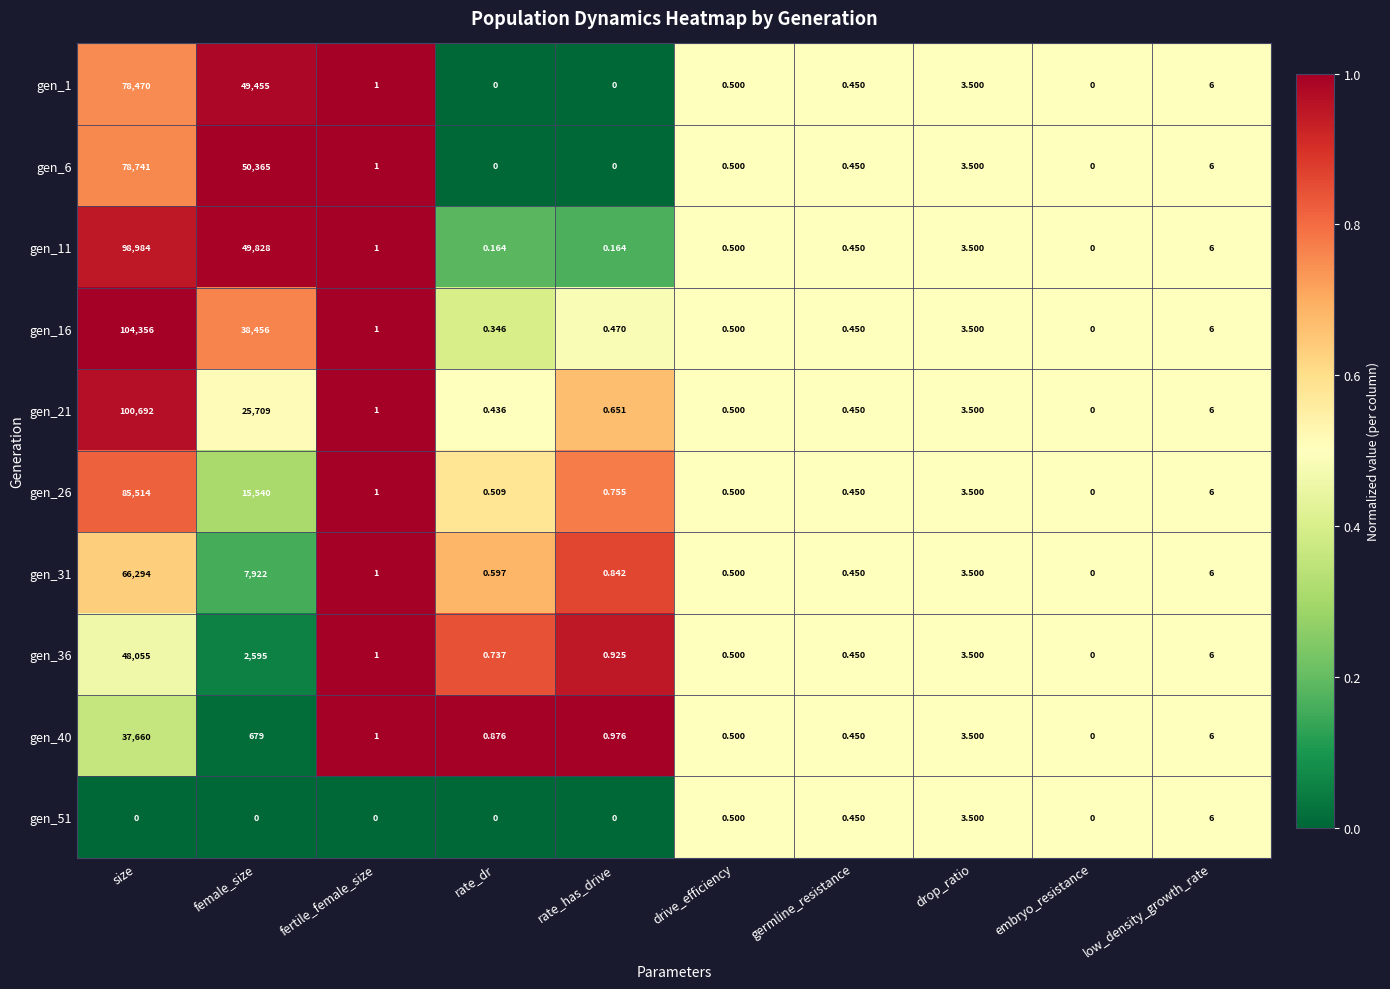

At which category does the chart reach its peak across all series?

size